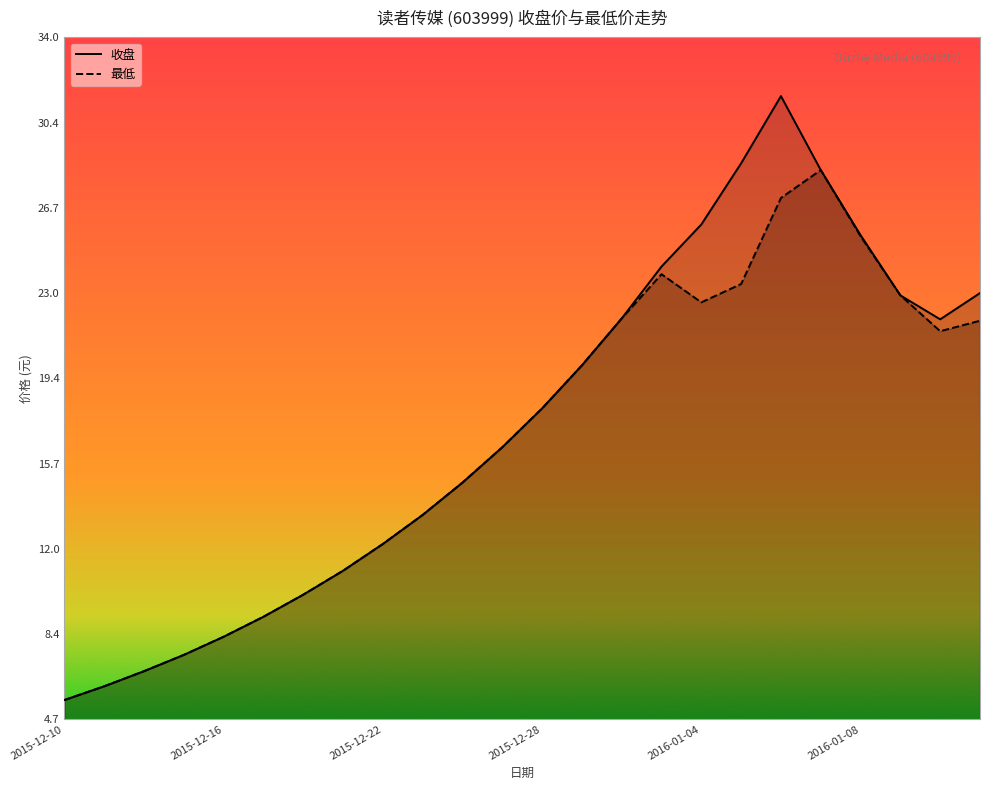

What position from the left is 7?

8